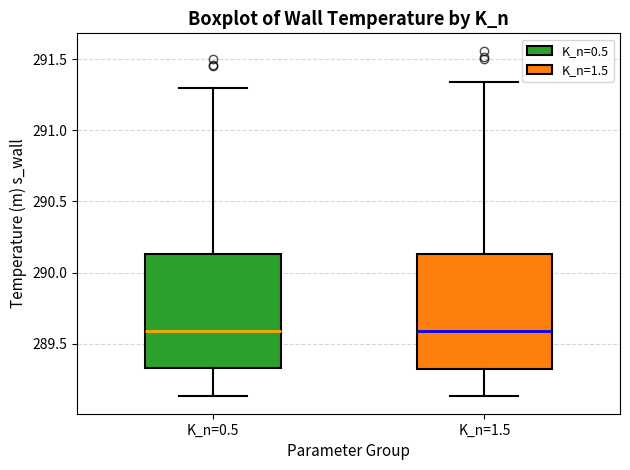

Reading left to right, read every box against the y-axis: the position of its median line, the range the box covers, and the ends of its whiskers. The values are not printed on the chart, so give them approximately, as read against the axis.

K_n=0.5: median 289.60, box 289.35 to 290.15, whiskers 289.15 to 291.30
K_n=1.5: median 289.60, box 289.30 to 290.15, whiskers 289.15 to 291.35